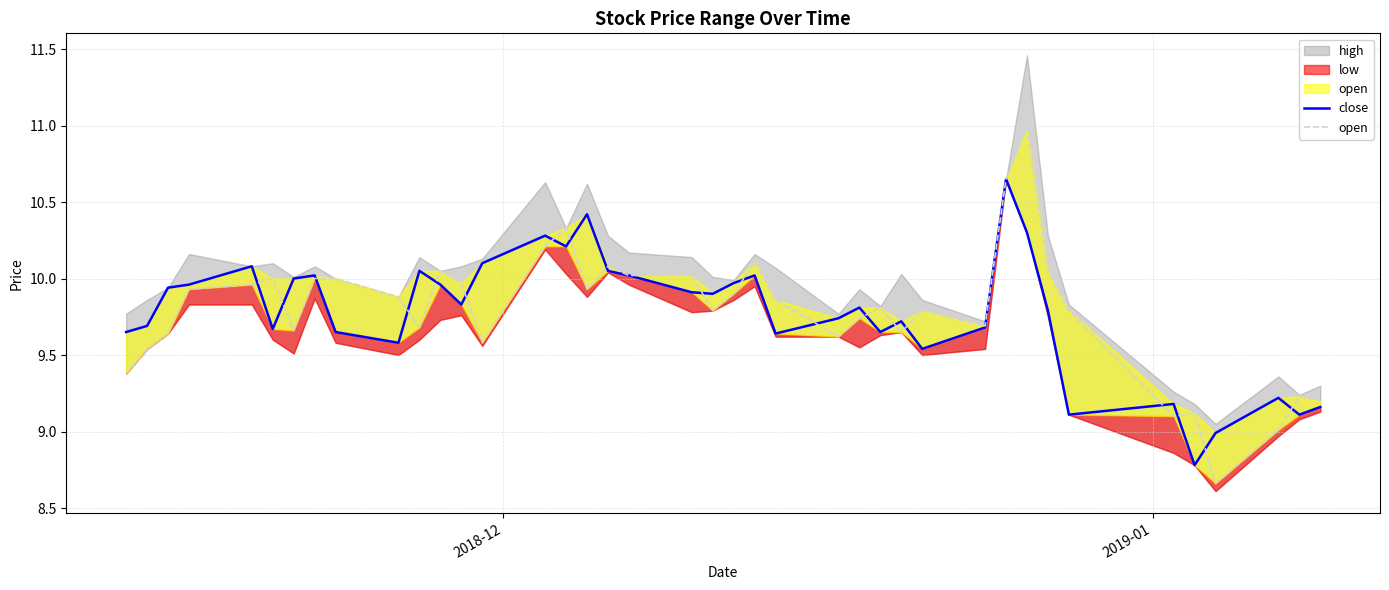

True or false: close has more than 2 interior local peaks.

True